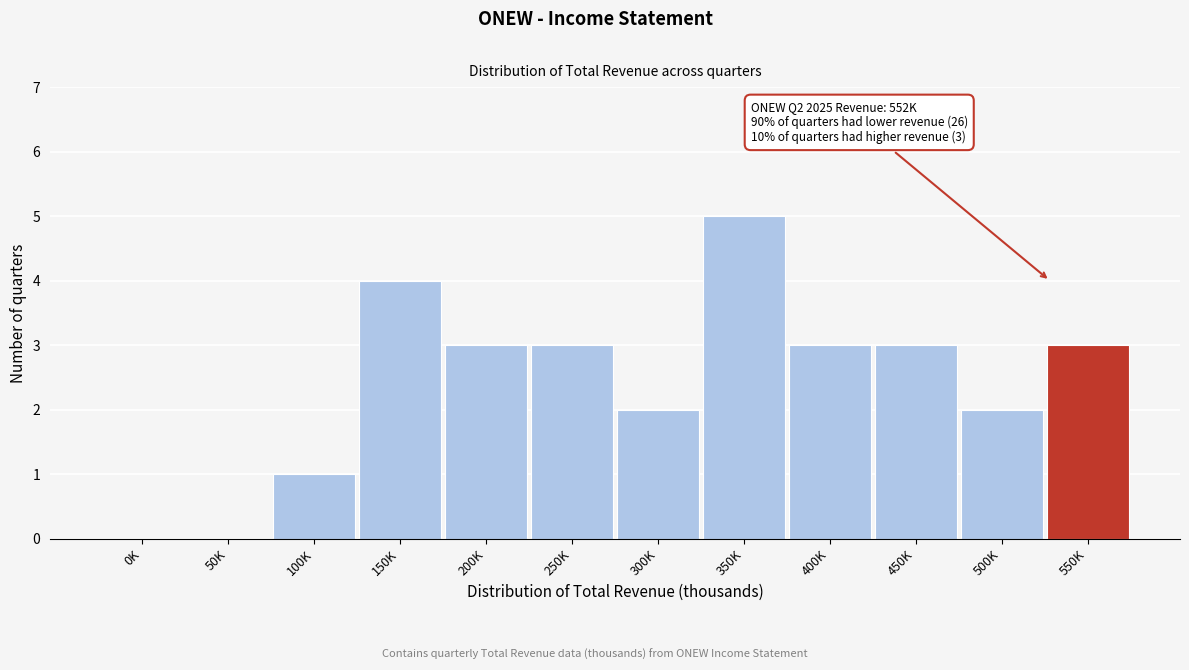

Reading right to left, list all the values displayed in this chart.

550K=3	500K=2	450K=3	400K=3	350K=5	300K=2	250K=3	200K=3	150K=4	100K=1	50K=0	0K=0